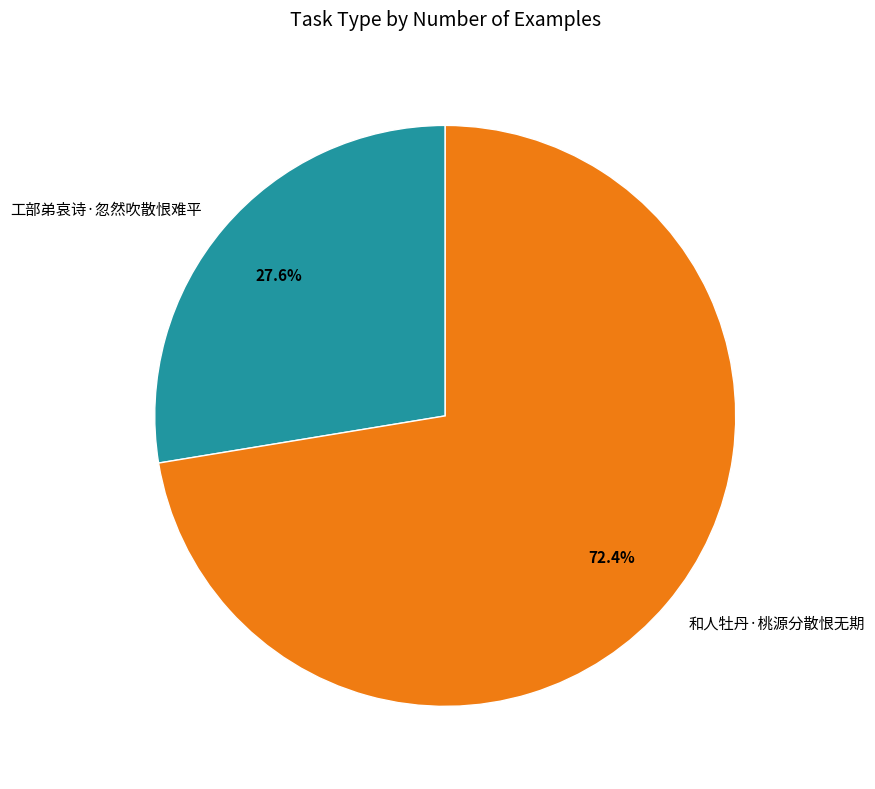

The 和人牡丹·桃源分散恨无期 slice represents 72% of the pie. True or false?

True